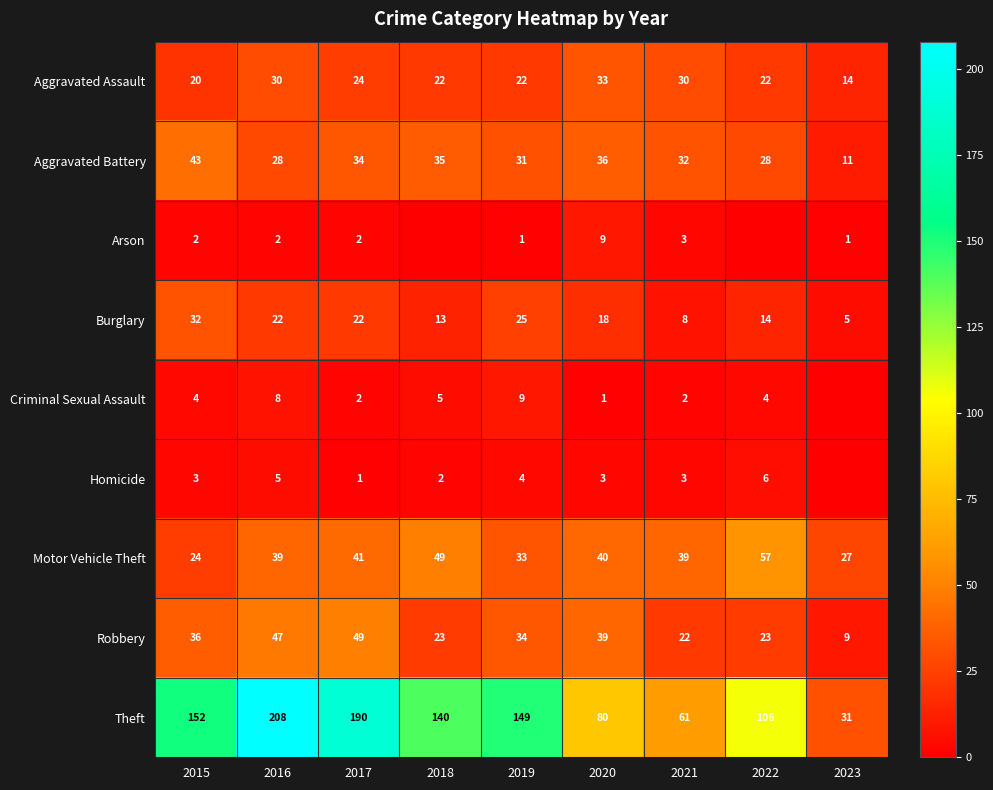

What is the average value of the Aggravated Battery series?

31